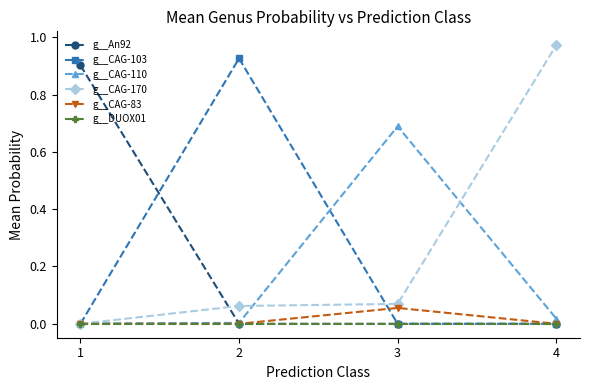

What is the total value across all series at 3?

0.8